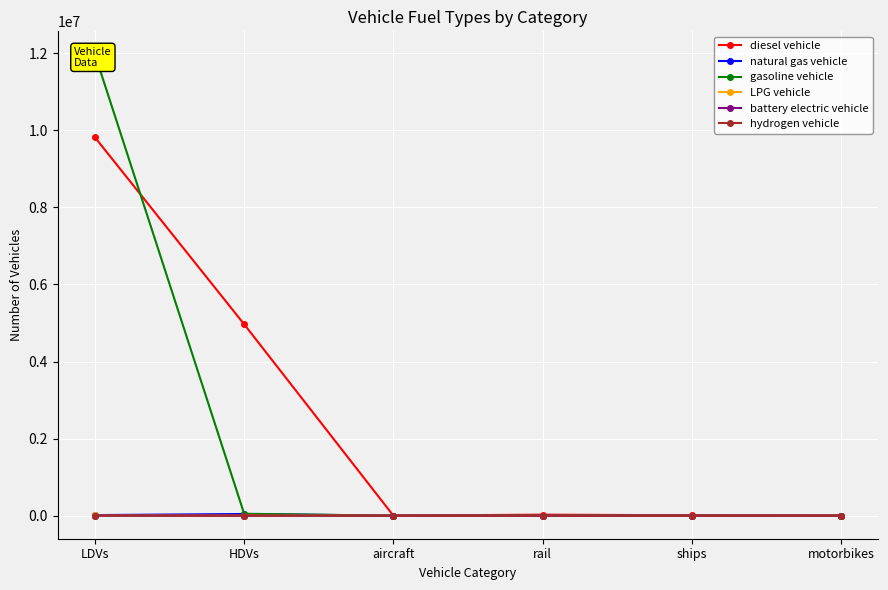

Which series has the largest total across all categories?

diesel vehicle